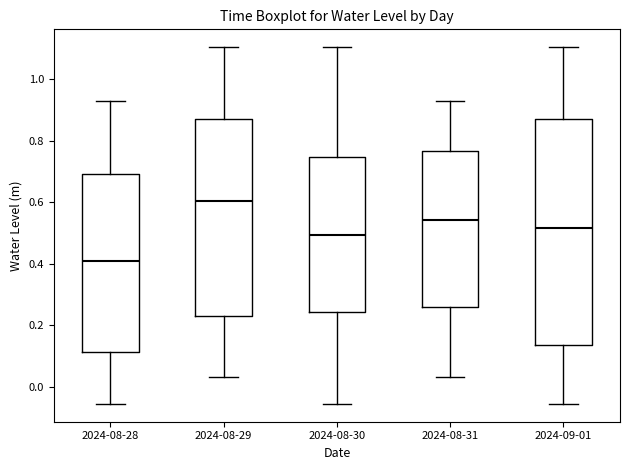

Reading left to right, read every box against the y-axis: the position of its median line, the range the box covers, and the ends of its whiskers. The values are not printed on the chart, so give them approximately, as read against the axis.

2024-08-28: median 0.40, box 0.12 to 0.68, whiskers -0.06 to 0.92
2024-08-29: median 0.60, box 0.22 to 0.86, whiskers 0.04 to 1.10
2024-08-30: median 0.50, box 0.24 to 0.74, whiskers -0.06 to 1.10
2024-08-31: median 0.54, box 0.26 to 0.76, whiskers 0.04 to 0.92
2024-09-01: median 0.52, box 0.14 to 0.86, whiskers -0.06 to 1.10